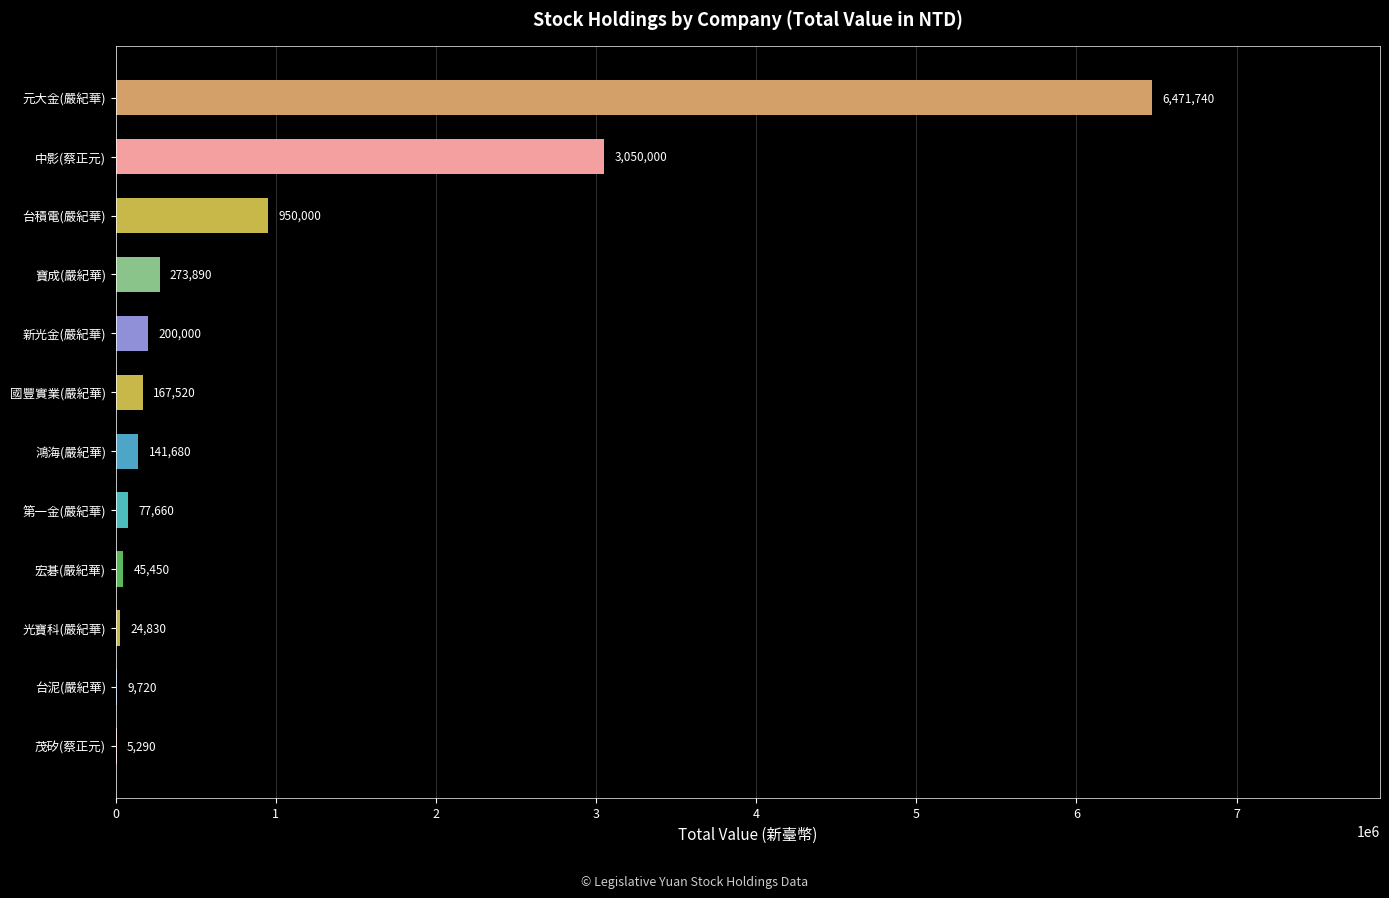

Reading top to bottom, transcribe all the data shown in this chart.

元大金(嚴紀華)=6471740	中影(蔡正元)=3050000	台積電(嚴紀華)=950000	寶成(嚴紀華)=273890	新光金(嚴紀華)=200000	國豐實業(嚴紀華)=167520	鴻海(嚴紀華)=141680	第一金(嚴紀華)=77660	宏碁(嚴紀華)=45450	光寶科(嚴紀華)=24830	台泥(嚴紀華)=9720	茂矽(蔡正元)=5290